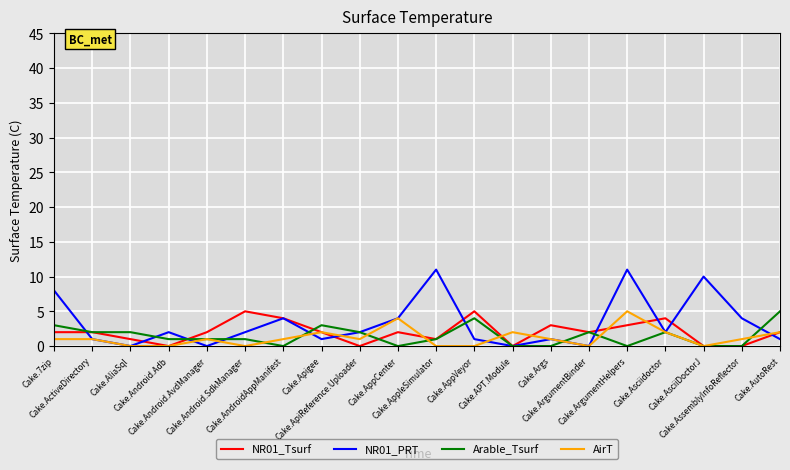

Reading left to right, extract all data points from this chart.

NR01_Tsurf: 2	2	1	0	2	5	4	2	0	2	1	5	0	3	2	3	4	0	0	2
NR01_PRT: 8	1	0	2	0	2	4	1	2	4	11	1	0	1	0	11	2	10	4	1
Arable_Tsurf: 3	2	2	1	1	1	0	3	2	0	1	4	0	0	2	0	2	0	0	5
AirT: 1	1	0	0	1	0	1	2	1	4	0	0	2	1	0	5	2	0	1	2